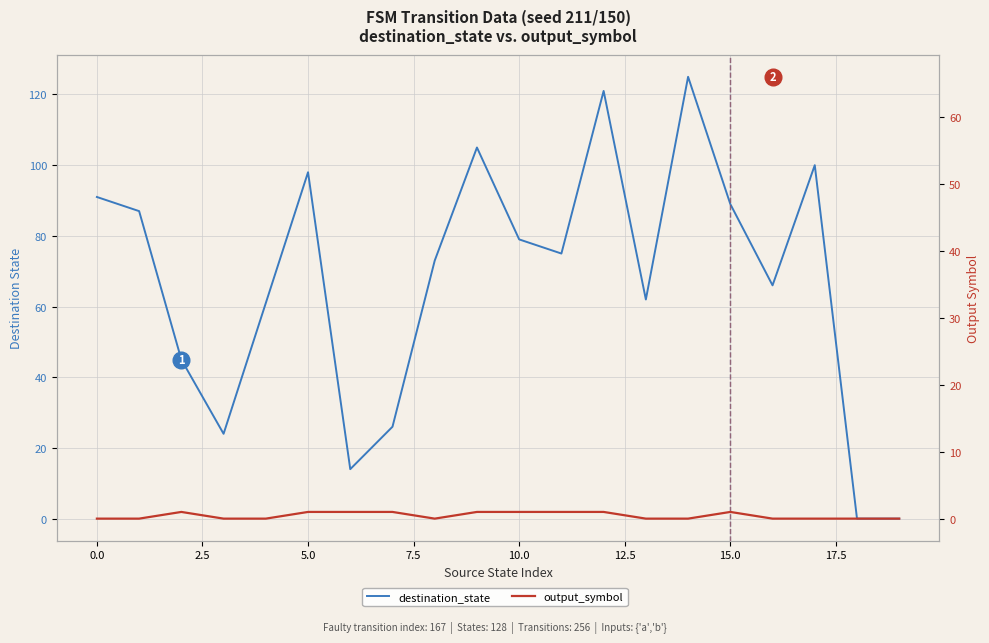

Reading left to right, extract all data points from this chart.

destination_state: 91	87	45	24	61	98	14	26	73	105	79	75	121	62	125	89	66	100	0	0
output_symbol: 0	0	1	0	0	1	1	1	0	1	1	1	1	0	0	1	0	0	0	0